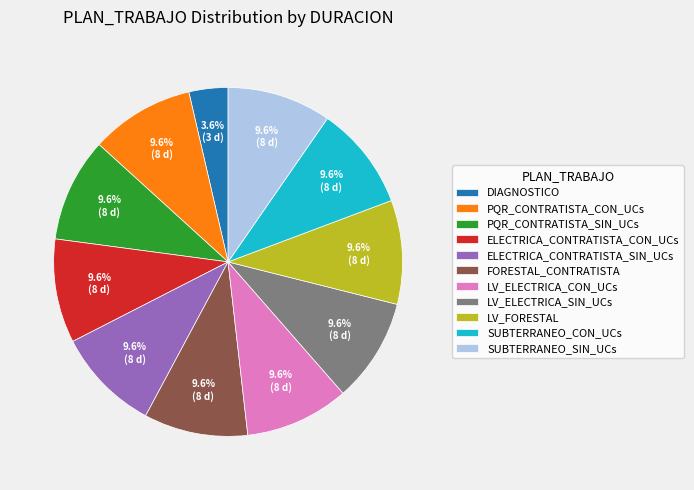

Does ELECTRICA_CONTRATISTA_SIN_UCs account for over 50% of the chart?

No